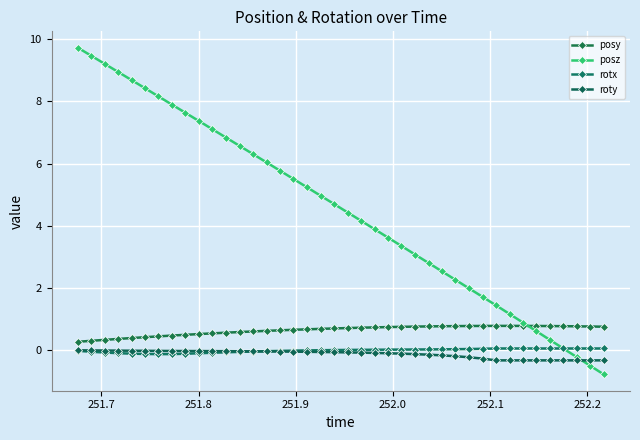

At which label does rotx reach its minimum?

252.2